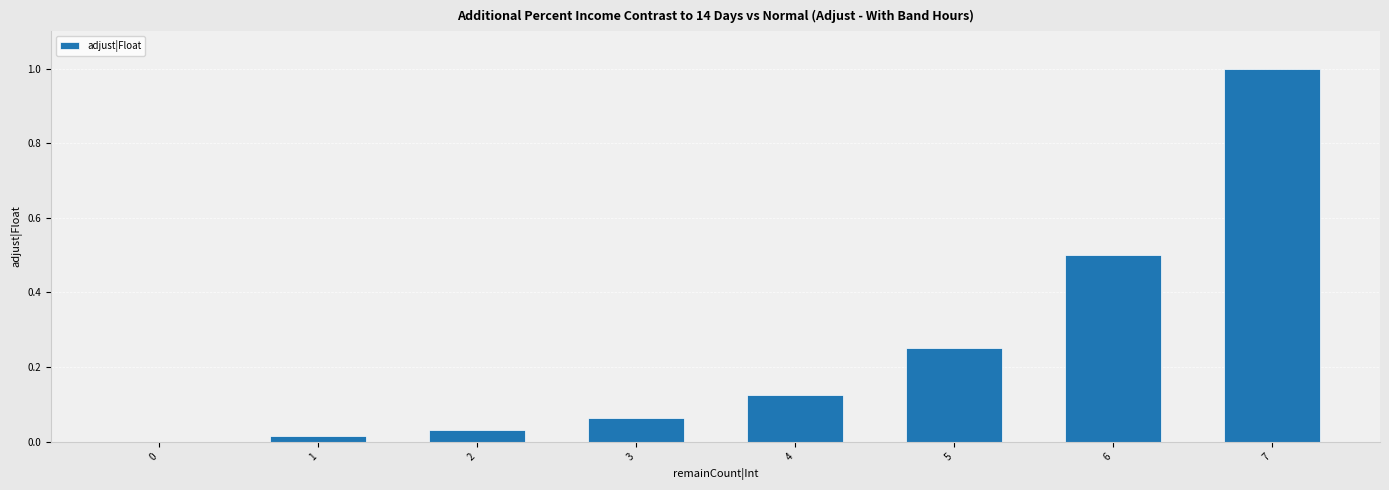

What is the change in value from 0 to 6?

+0.5